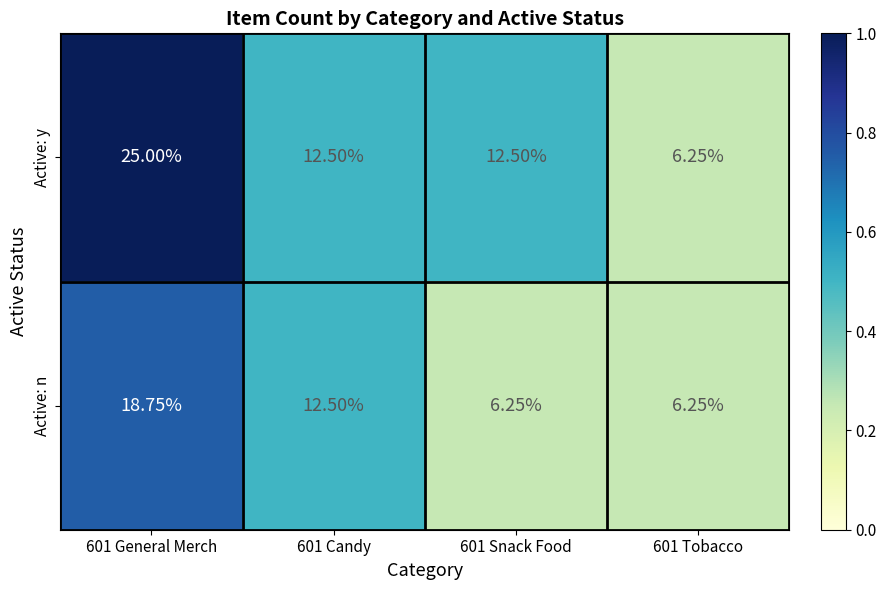

Rank the series by their maximum value, from highest to lowest.

Active: y, Active: n